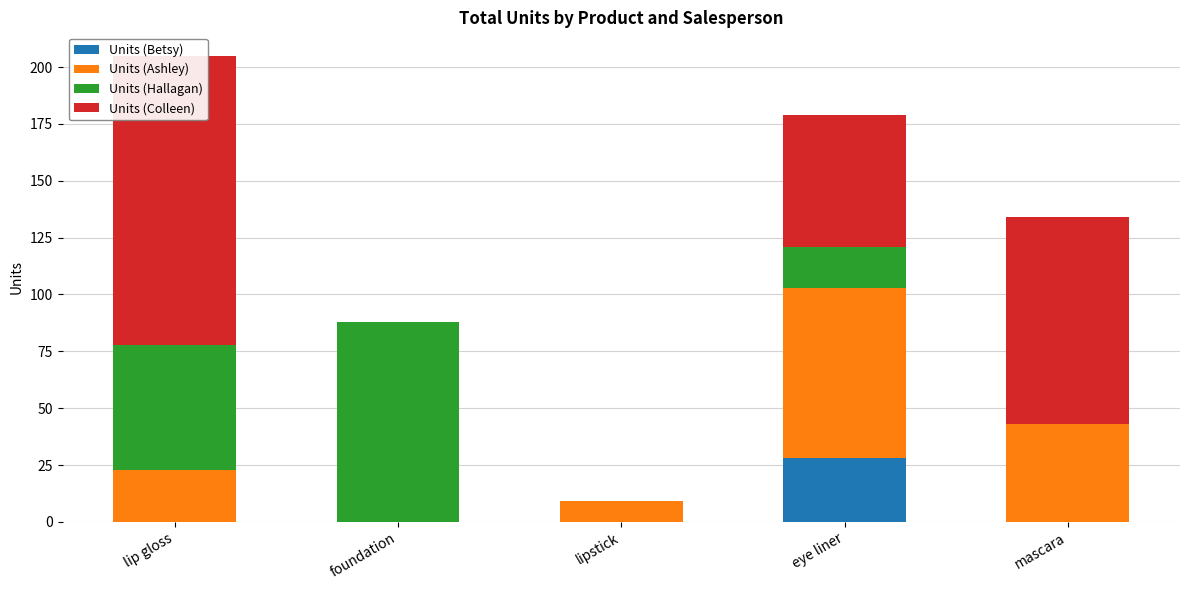

List the series in order of their peak value, lowest first.

Units (Betsy), Units (Ashley), Units (Hallagan), Units (Colleen)